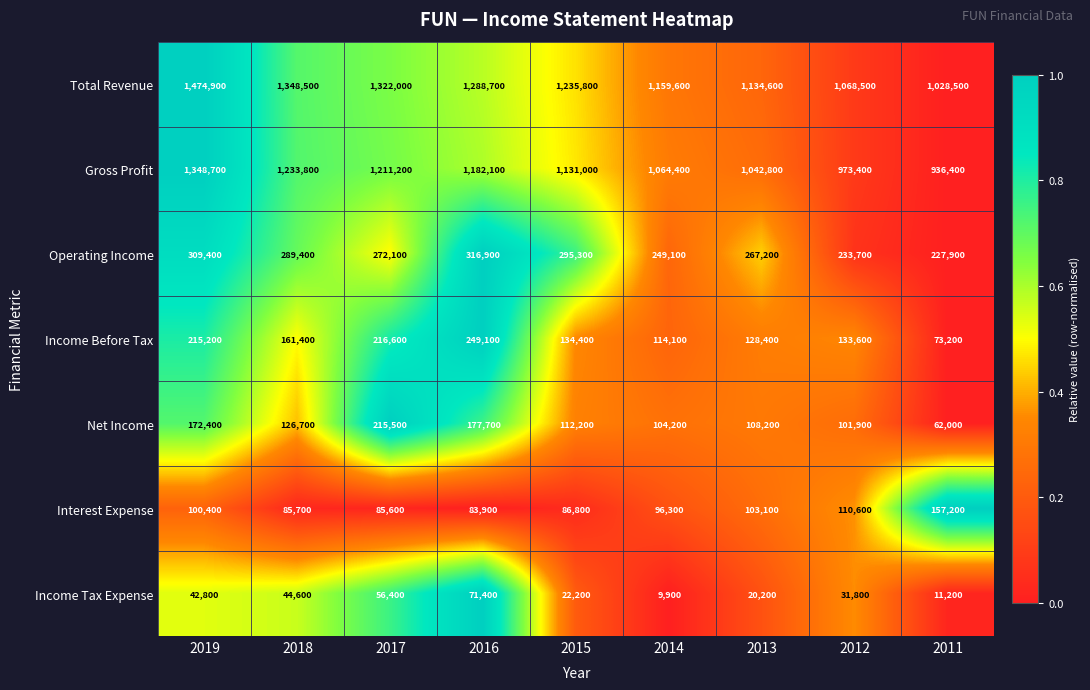

Which series changed the most between 2018 and 2016?

Income Before Tax